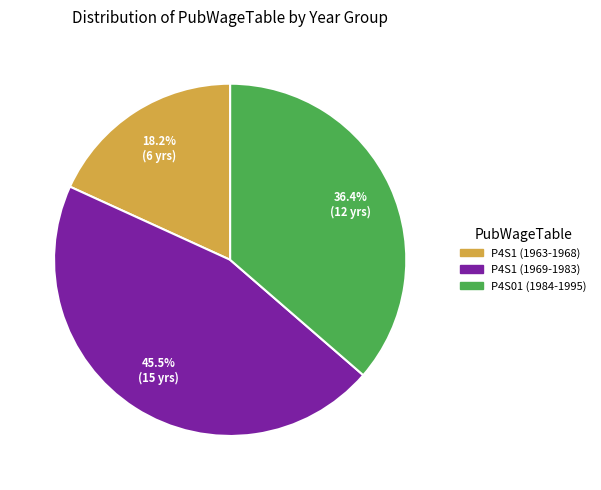

Does any single category account for the majority?

No